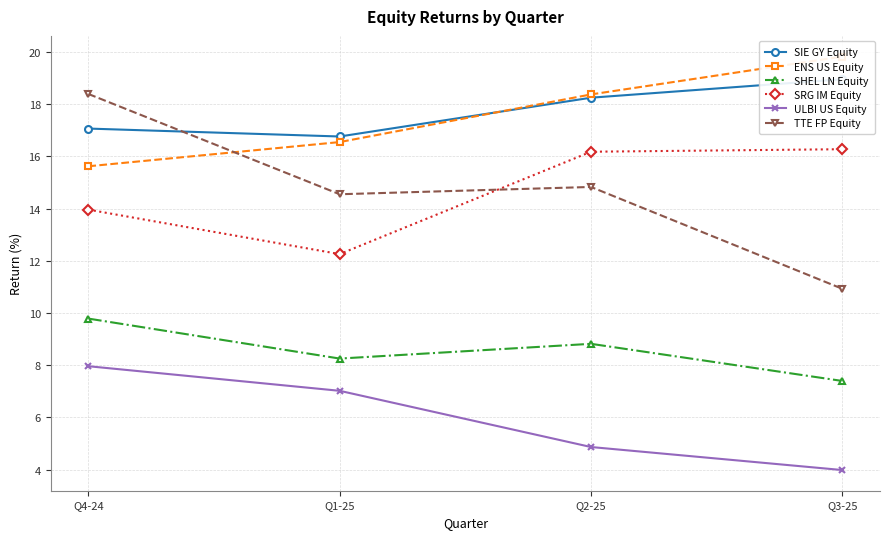

Where is SIE GY Equity nearest to the value 17?

Q4-24